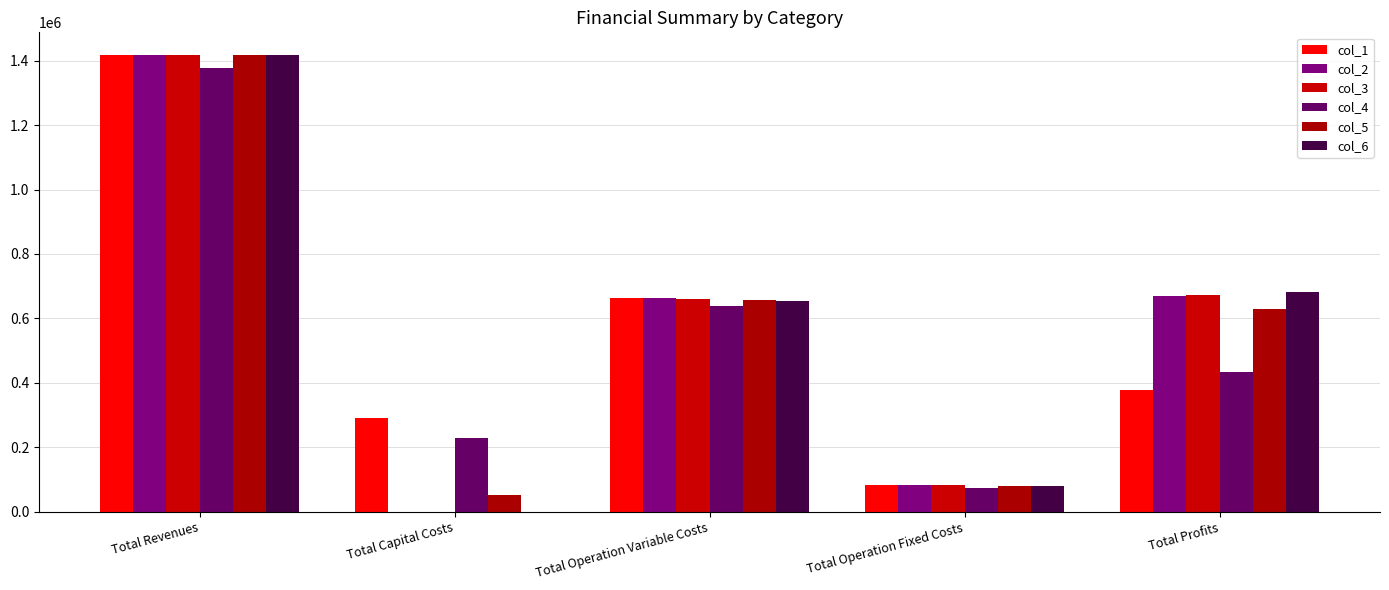

How many positive values does the col_6 series have?

4